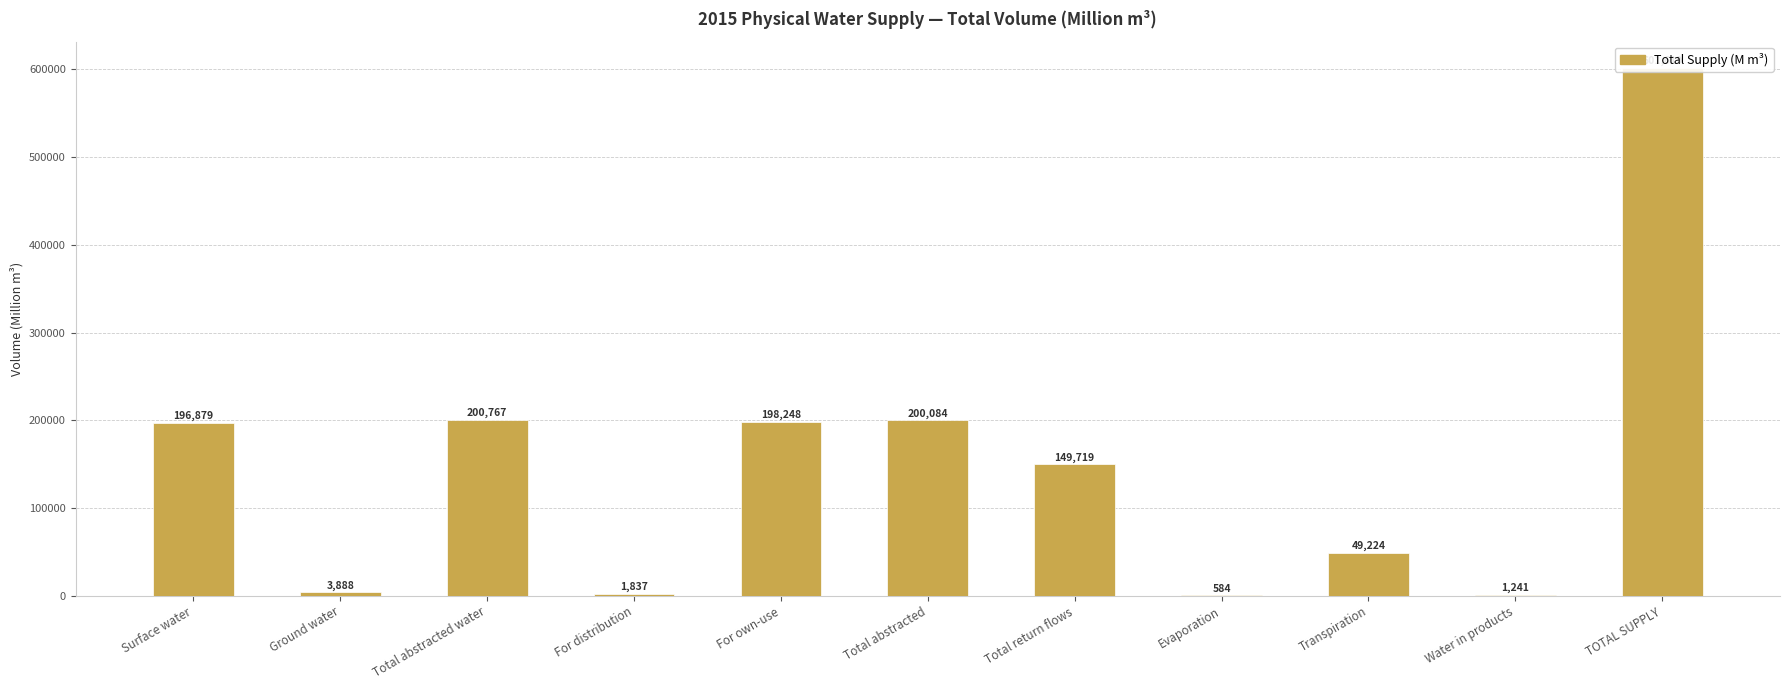

Where does the data first go above 149718?

Surface water